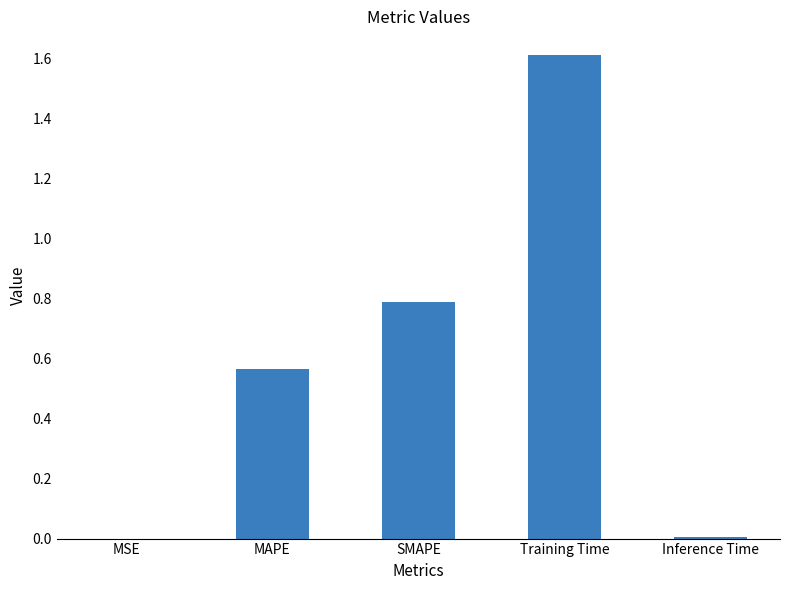

Is it true that the value at Training Time is 2.2?

False